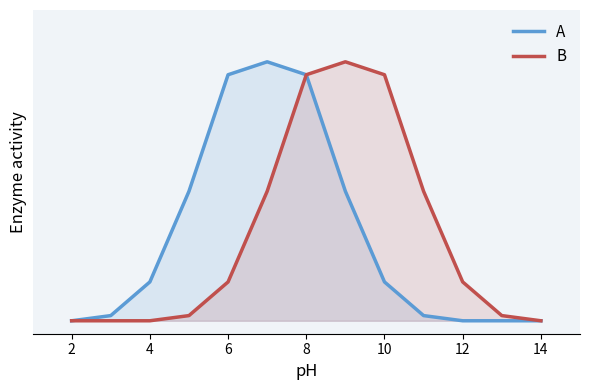

Which series has the largest range (max minus min)?

A